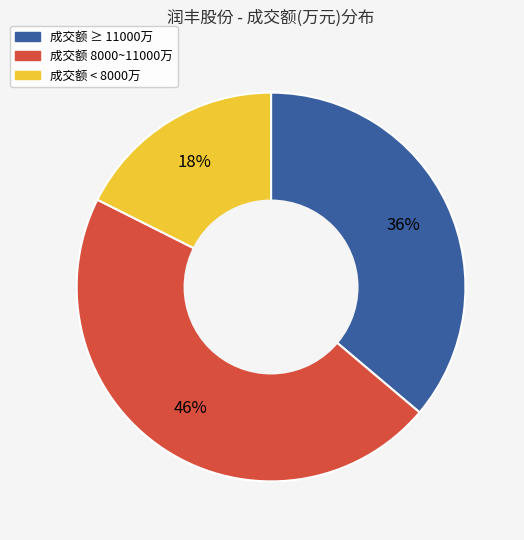

To the nearest percent, what is the average slice percentage?

33%